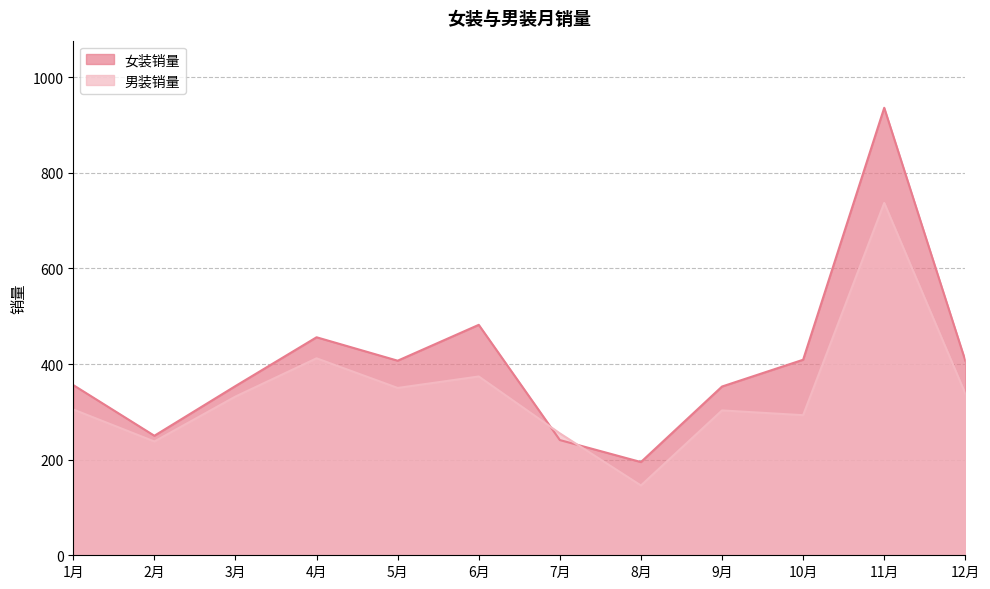

What is the average value of the 男装销量 series?

340